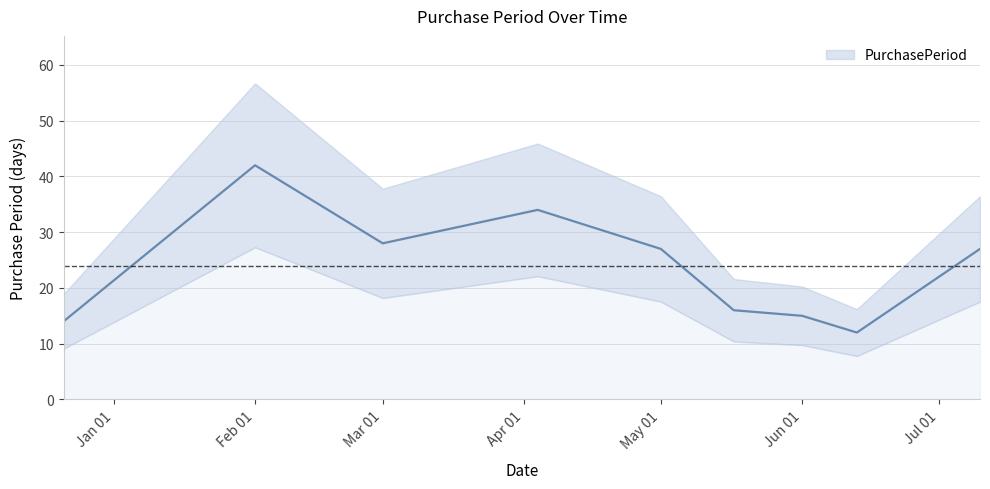

Reading left to right, transcribe all the data shown in this chart.

14	42	28	34	27	16	15	12	27